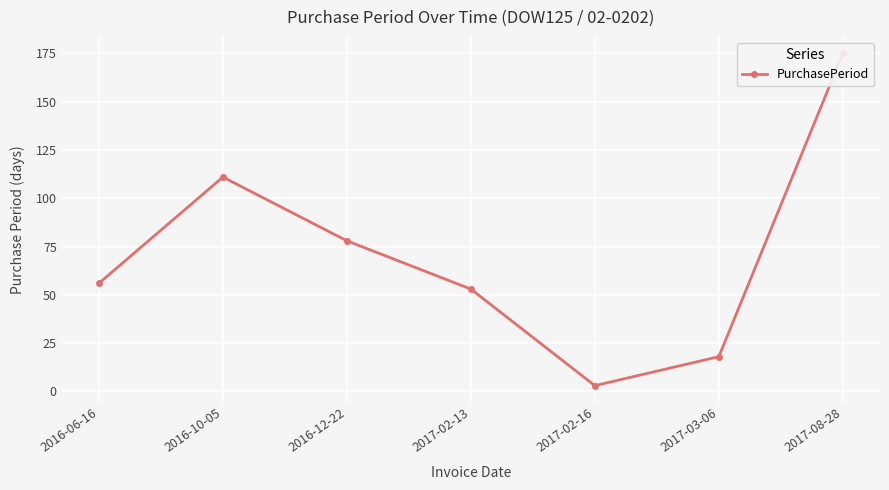

How many points are lower than both their immediate neighbors (excluding endpoints)?

1